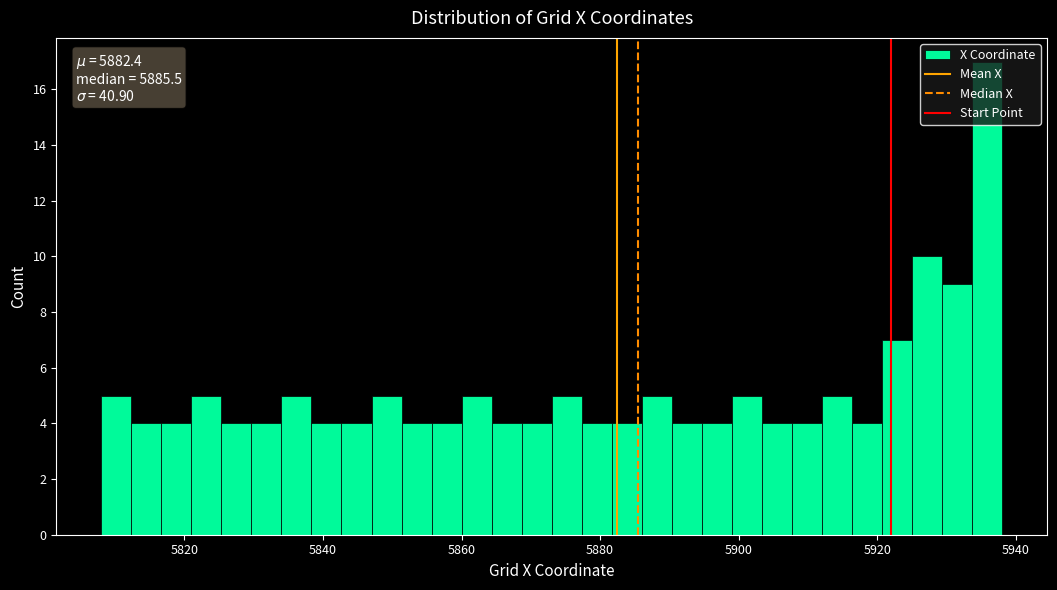

Read against the x-axis, roughly where is the centre of the tallest bar?

5936